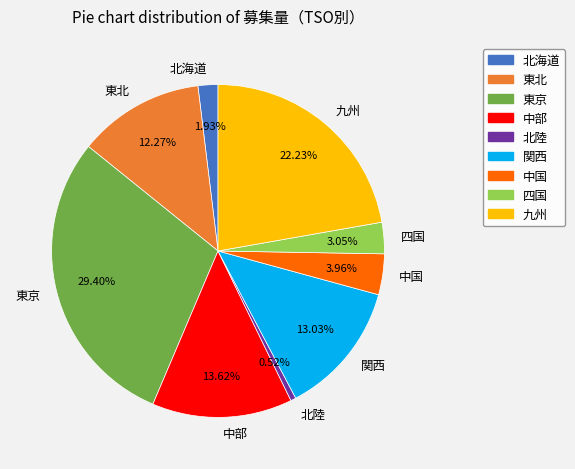

What is the ratio of the value at 中国 to the value at 九州?

0.2